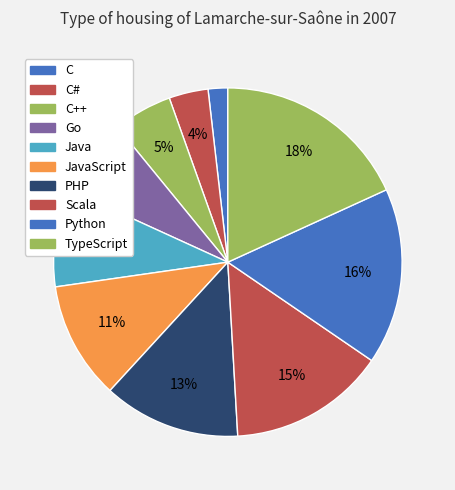

Between PHP and Scala, which is larger?

Scala